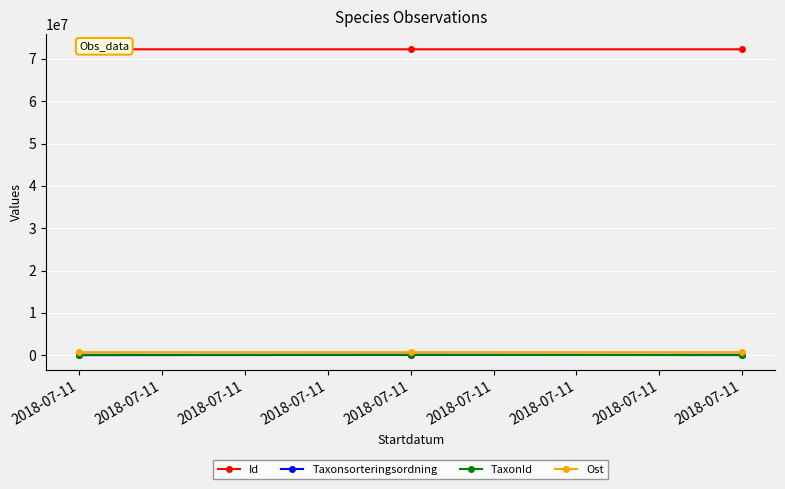

Between 2018-07-11 and 2018-07-11, which series saw the biggest shift?

TaxonId